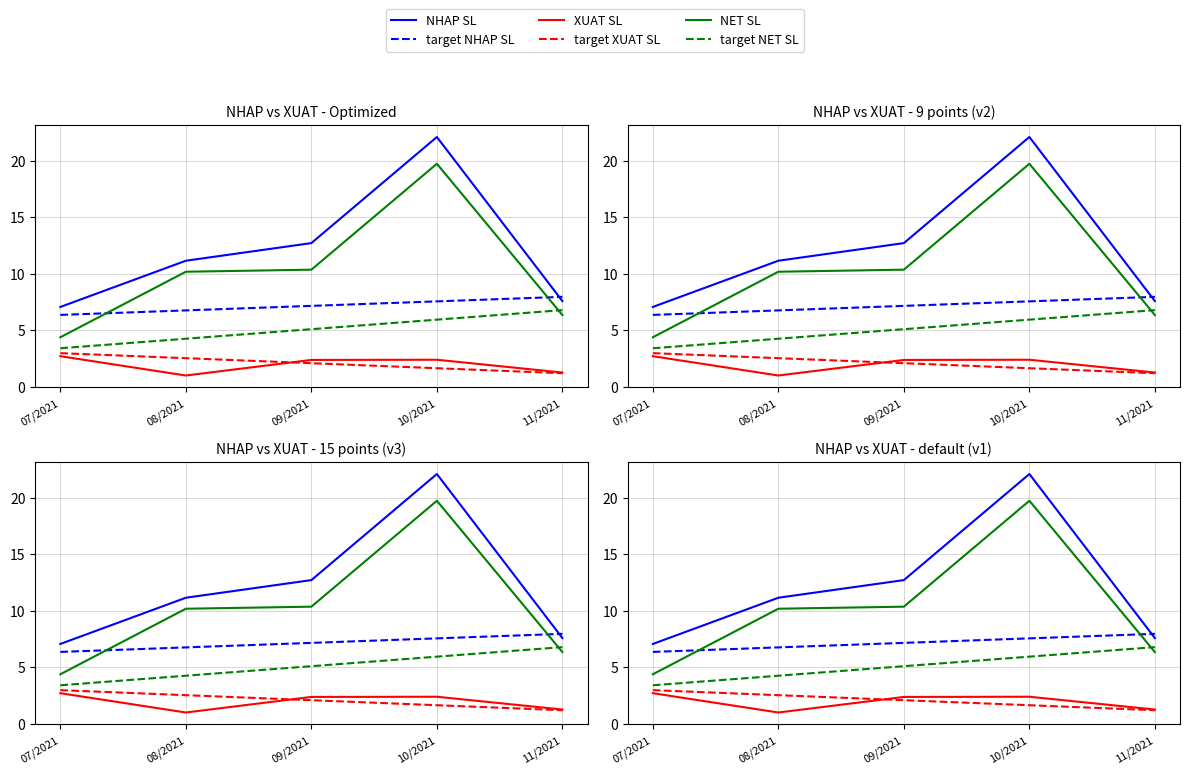

Does the chart have visible grid lines?

Yes